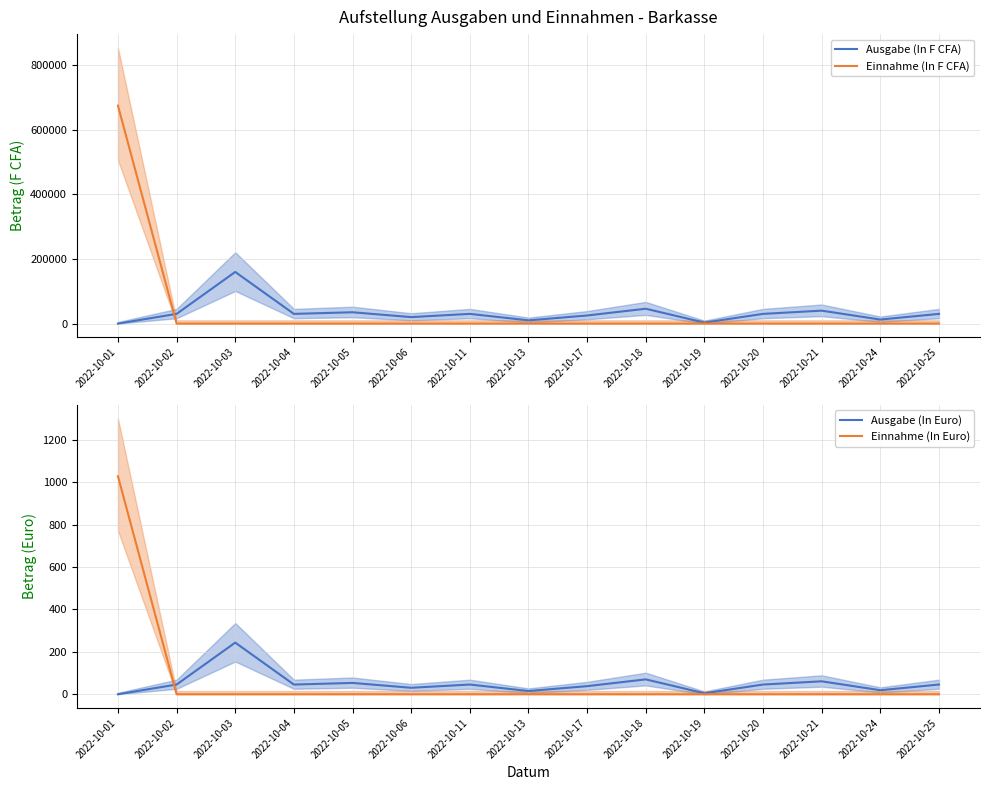

True or false: Einnahme (In Euro) has a value of 0.0 at 2022-10-02.

True